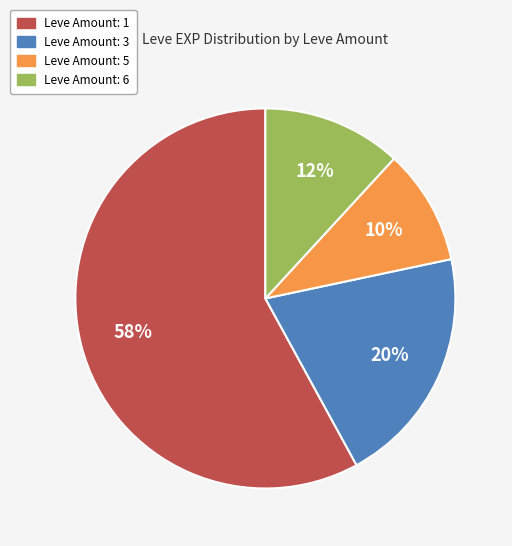

Which category has the smallest portion of the pie?

Leve Amount: 5